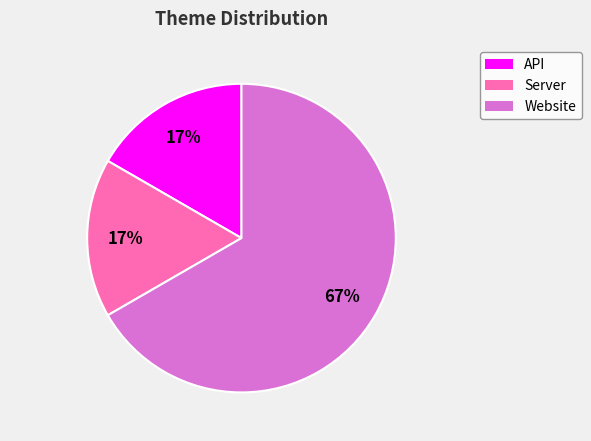

Is there any slice that represents more than half of the pie?

Yes